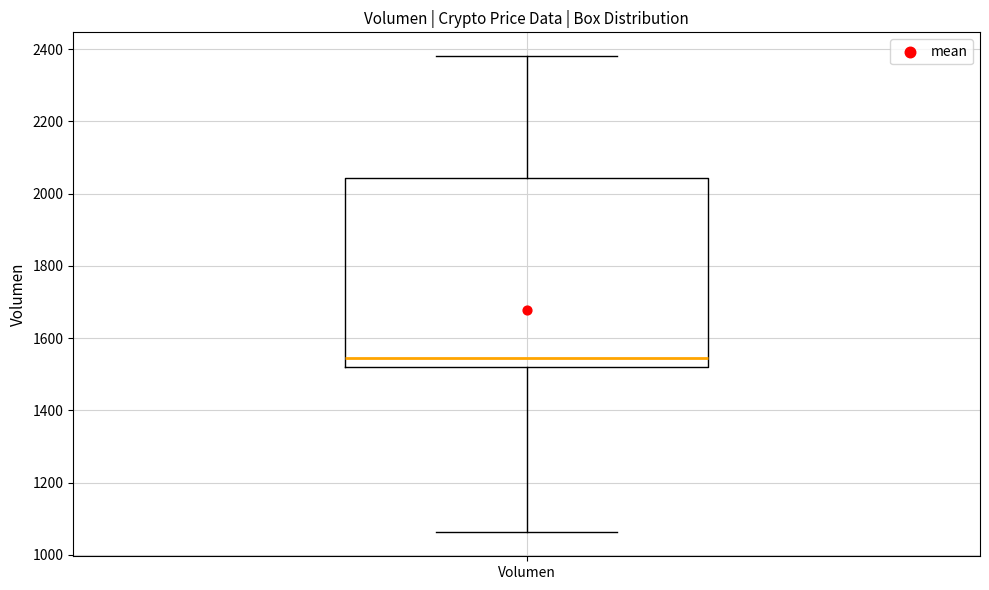

Transcribe this box plot: give where the median line is, the range the box spans, and where the two whiskers end, as read against the y-axis. The values are not printed on the chart, so give them approximately, as read against the axis.

median 1540, box 1520 to 2040, whiskers 1060 to 2380